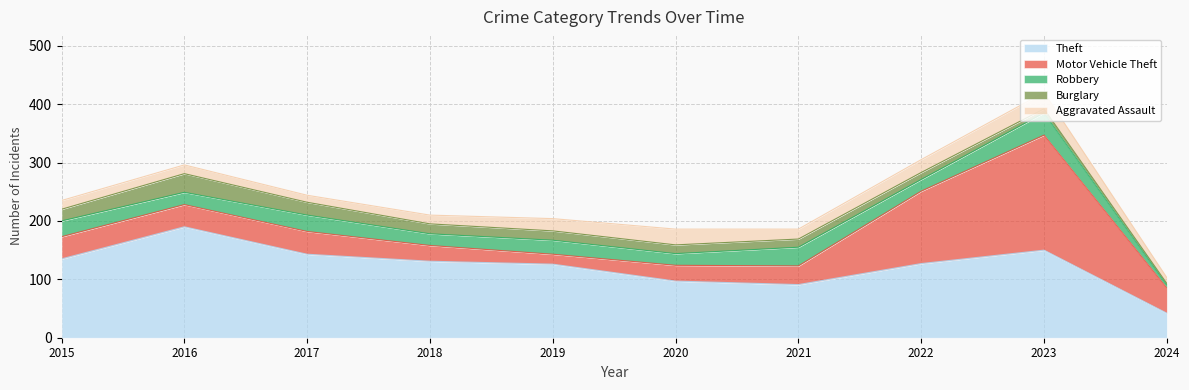

Which category has the lowest value in the Theft series?

2024